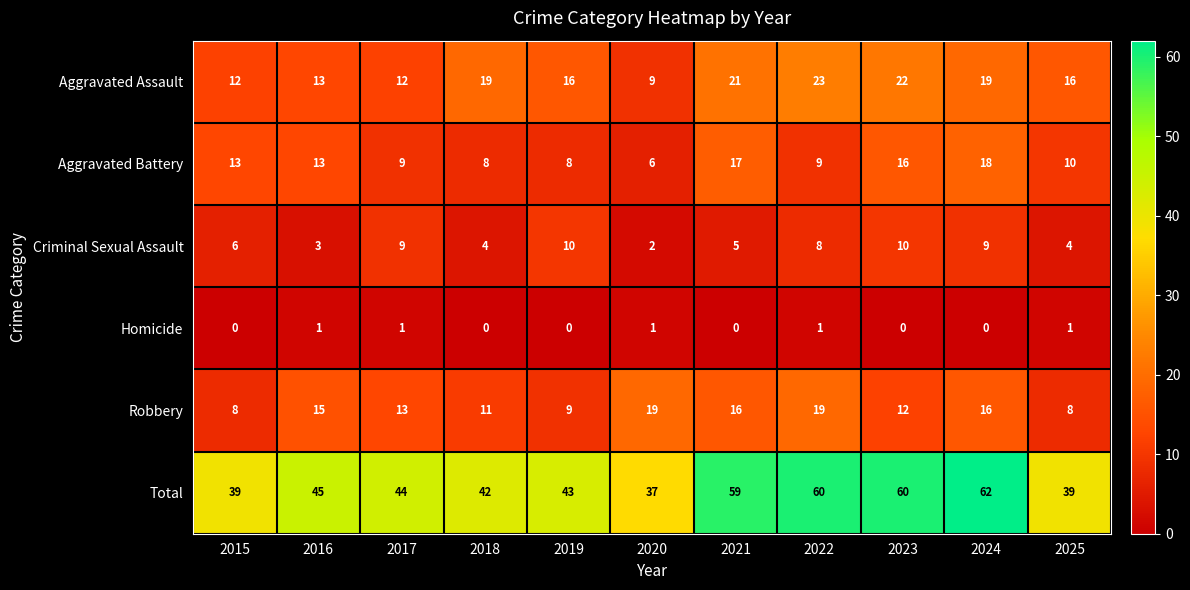

The Aggravated Assault series shows 31 at 2023. True or false?

False